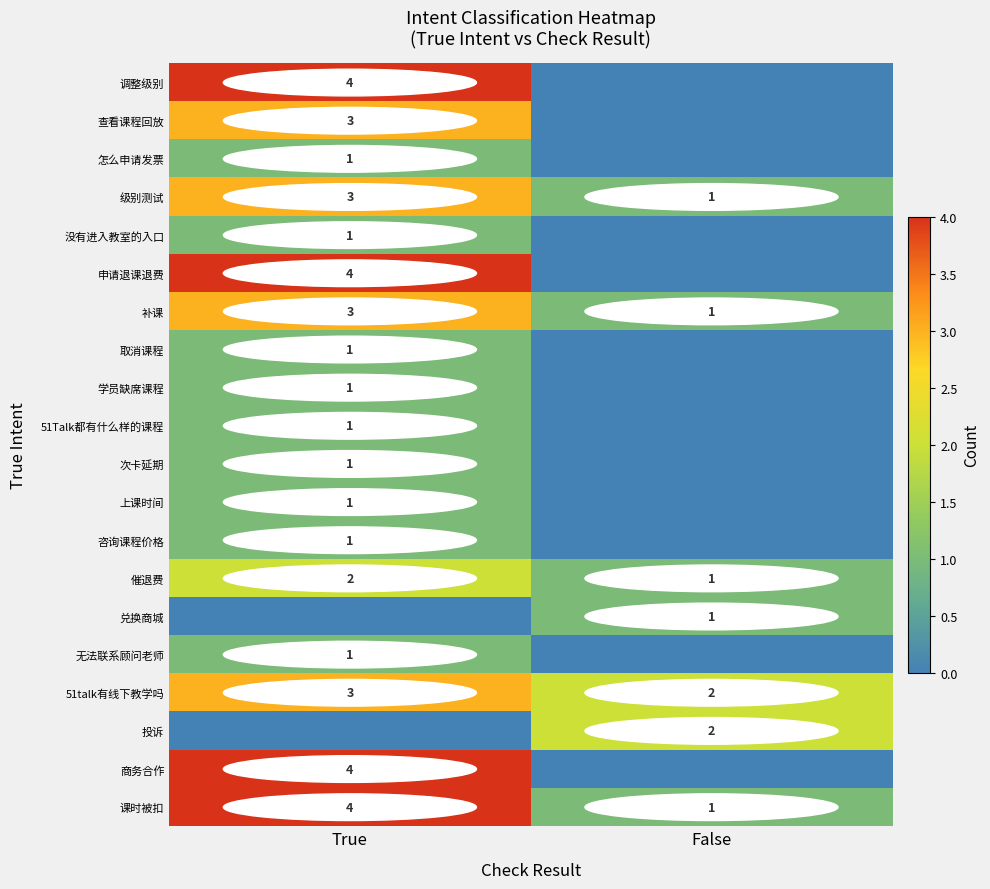

What is the sum of all 催退费 values?

3